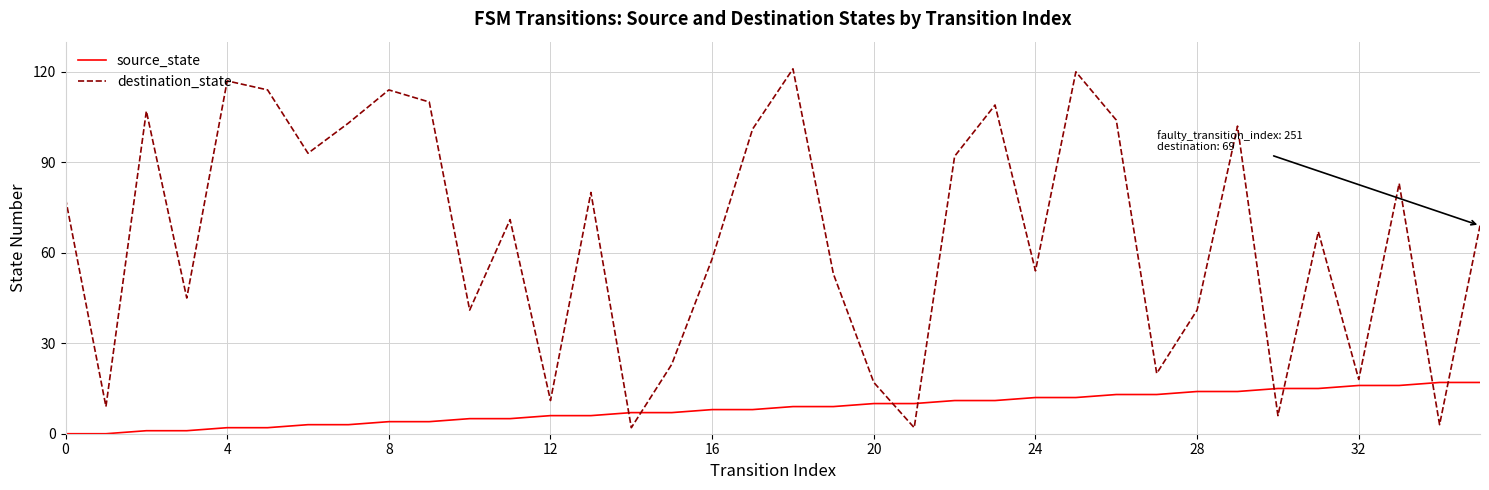

How many intersections are there between destination_state and source_state?

8